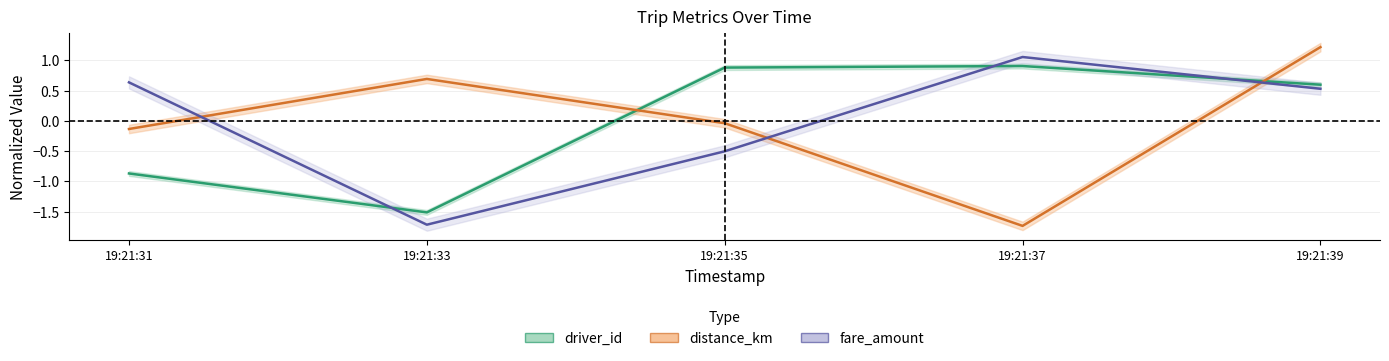

Reading left to right, what are all the values shown in this chart?

driver_id: -0.9	-1.5	0.9	0.9	0.6
distance_km: -0.1	0.7	-0.0	-1.7	1.2
fare_amount: 0.6	-1.7	-0.5	1.1	0.5